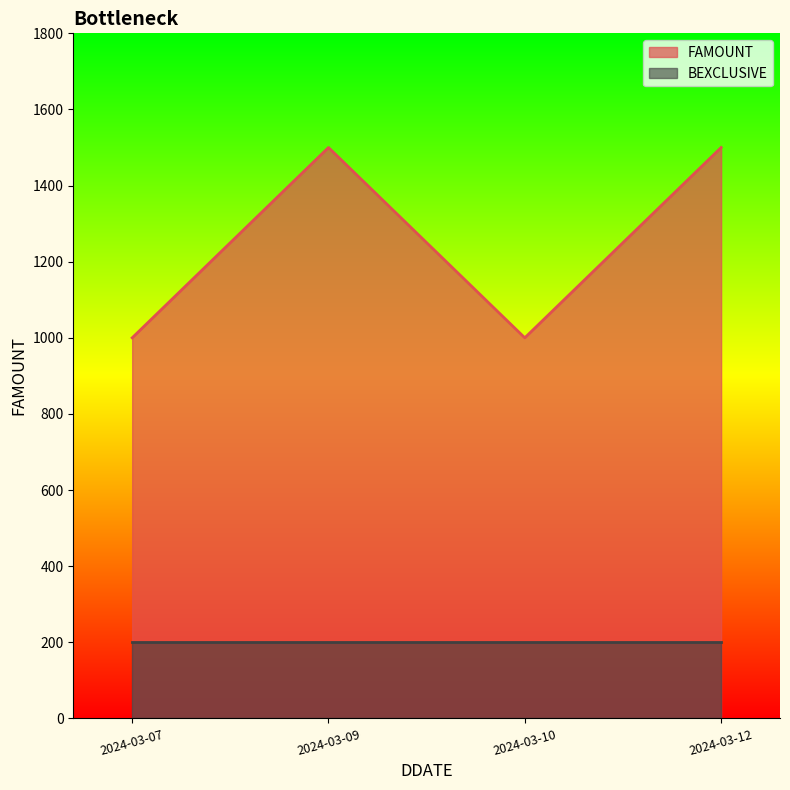

What is the difference between the maximum and minimum values?

500